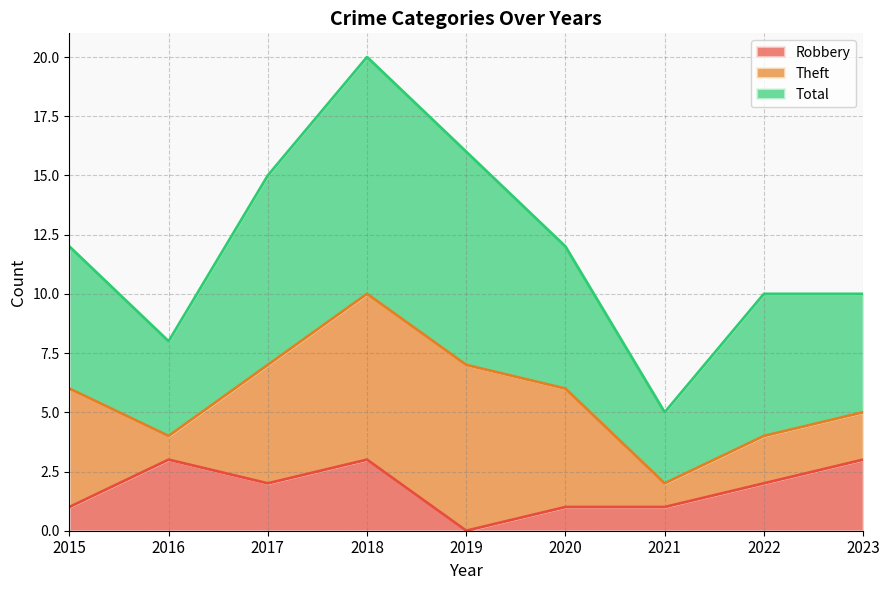

Between 2017 and 2021, which is larger?

2017